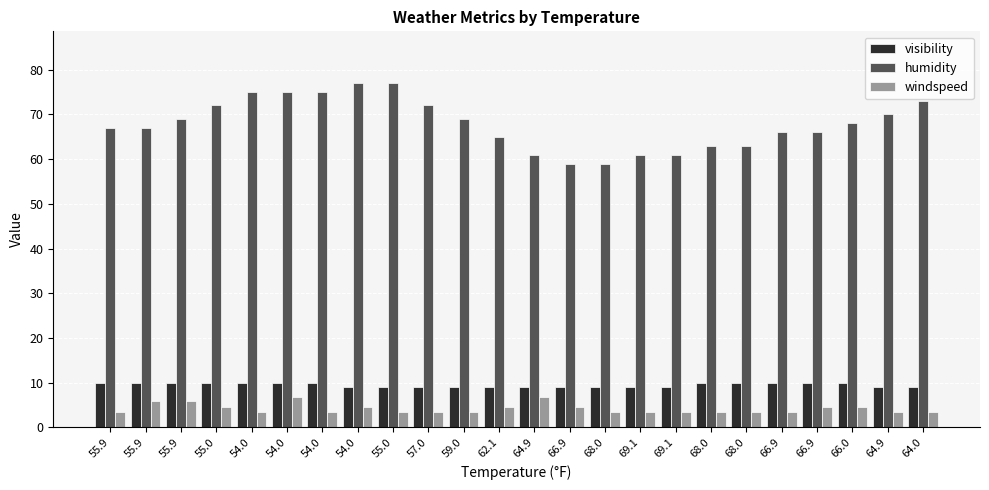

How many bars are there in each group?

3